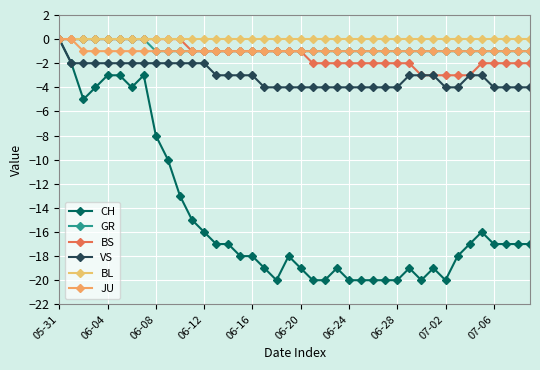

At which category does the chart reach its peak across all series?

05-31